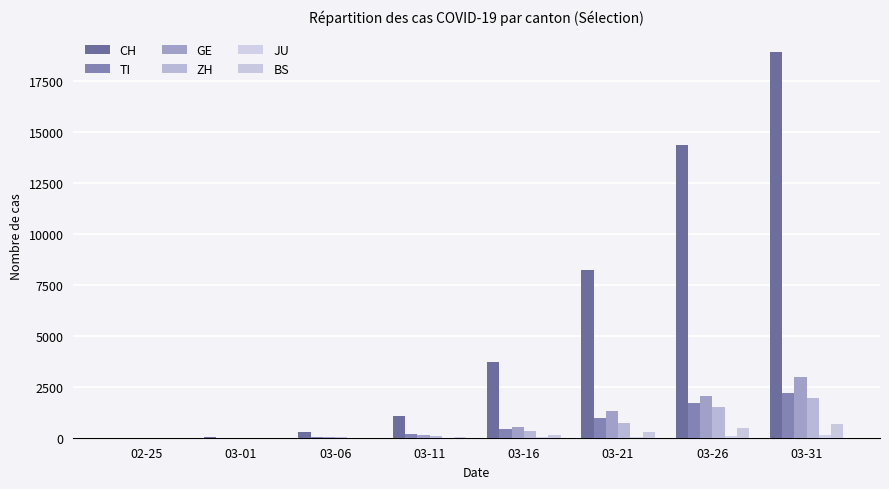

Are the bars horizontal?

No